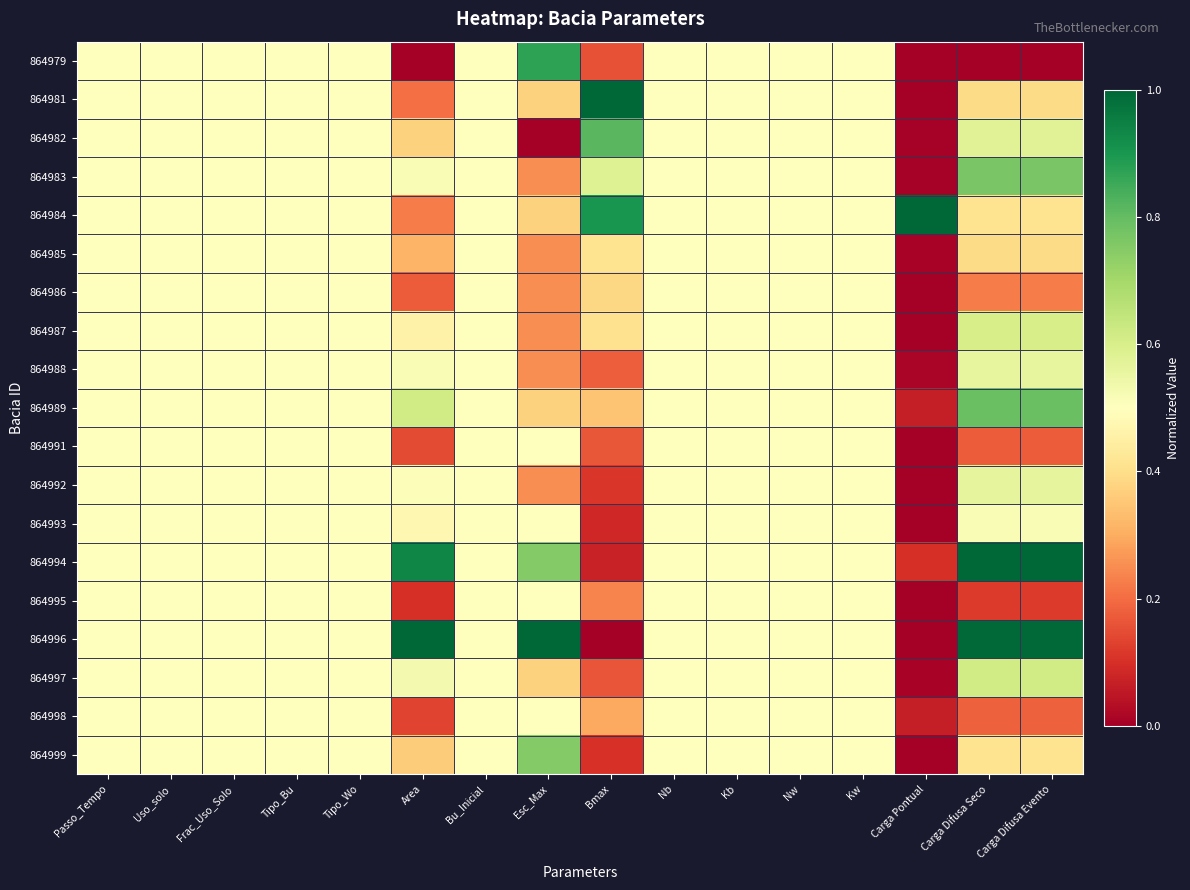

Reading left to right, extract all data points from this chart.

864979: Passo_Tempo=0.5	Uso_solo=0.5	Frac_Uso_Solo=0.5	Tipo_Bu=0.5	Tipo_Wo=0.5	Area=0.0	Bu_Inicial=0.5	Esc_Max=0.9	Bmax=0.2	Nb=0.5	Kb=0.5	Nw=0.5	Kw=0.5	Carga Pontual=0.0	Carga Difusa Seco=0.0	Carga Difusa Evento=0.0
864981: Passo_Tempo=0.5	Uso_solo=0.5	Frac_Uso_Solo=0.5	Tipo_Bu=0.5	Tipo_Wo=0.5	Area=0.2	Bu_Inicial=0.5	Esc_Max=0.4	Bmax=1.0	Nb=0.5	Kb=0.5	Nw=0.5	Kw=0.5	Carga Pontual=0.0	Carga Difusa Seco=0.4	Carga Difusa Evento=0.4
864982: Passo_Tempo=0.5	Uso_solo=0.5	Frac_Uso_Solo=0.5	Tipo_Bu=0.5	Tipo_Wo=0.5	Area=0.4	Bu_Inicial=0.5	Esc_Max=0.0	Bmax=0.8	Nb=0.5	Kb=0.5	Nw=0.5	Kw=0.5	Carga Pontual=0.0	Carga Difusa Seco=0.6	Carga Difusa Evento=0.6
864983: Passo_Tempo=0.5	Uso_solo=0.5	Frac_Uso_Solo=0.5	Tipo_Bu=0.5	Tipo_Wo=0.5	Area=0.5	Bu_Inicial=0.5	Esc_Max=0.2	Bmax=0.6	Nb=0.5	Kb=0.5	Nw=0.5	Kw=0.5	Carga Pontual=0.0	Carga Difusa Seco=0.8	Carga Difusa Evento=0.8
864984: Passo_Tempo=0.5	Uso_solo=0.5	Frac_Uso_Solo=0.5	Tipo_Bu=0.5	Tipo_Wo=0.5	Area=0.2	Bu_Inicial=0.5	Esc_Max=0.4	Bmax=0.9	Nb=0.5	Kb=0.5	Nw=0.5	Kw=0.5	Carga Pontual=1.0	Carga Difusa Seco=0.4	Carga Difusa Evento=0.4
864985: Passo_Tempo=0.5	Uso_solo=0.5	Frac_Uso_Solo=0.5	Tipo_Bu=0.5	Tipo_Wo=0.5	Area=0.3	Bu_Inicial=0.5	Esc_Max=0.2	Bmax=0.4	Nb=0.5	Kb=0.5	Nw=0.5	Kw=0.5	Carga Pontual=0.0	Carga Difusa Seco=0.4	Carga Difusa Evento=0.4
864986: Passo_Tempo=0.5	Uso_solo=0.5	Frac_Uso_Solo=0.5	Tipo_Bu=0.5	Tipo_Wo=0.5	Area=0.2	Bu_Inicial=0.5	Esc_Max=0.2	Bmax=0.4	Nb=0.5	Kb=0.5	Nw=0.5	Kw=0.5	Carga Pontual=0.0	Carga Difusa Seco=0.2	Carga Difusa Evento=0.2
864987: Passo_Tempo=0.5	Uso_solo=0.5	Frac_Uso_Solo=0.5	Tipo_Bu=0.5	Tipo_Wo=0.5	Area=0.5	Bu_Inicial=0.5	Esc_Max=0.2	Bmax=0.4	Nb=0.5	Kb=0.5	Nw=0.5	Kw=0.5	Carga Pontual=0.0	Carga Difusa Seco=0.6	Carga Difusa Evento=0.6
864988: Passo_Tempo=0.5	Uso_solo=0.5	Frac_Uso_Solo=0.5	Tipo_Bu=0.5	Tipo_Wo=0.5	Area=0.5	Bu_Inicial=0.5	Esc_Max=0.2	Bmax=0.2	Nb=0.5	Kb=0.5	Nw=0.5	Kw=0.5	Carga Pontual=0.0	Carga Difusa Seco=0.6	Carga Difusa Evento=0.6
864989: Passo_Tempo=0.5	Uso_solo=0.5	Frac_Uso_Solo=0.5	Tipo_Bu=0.5	Tipo_Wo=0.5	Area=0.6	Bu_Inicial=0.5	Esc_Max=0.4	Bmax=0.3	Nb=0.5	Kb=0.5	Nw=0.5	Kw=0.5	Carga Pontual=0.1	Carga Difusa Seco=0.8	Carga Difusa Evento=0.8
864991: Passo_Tempo=0.5	Uso_solo=0.5	Frac_Uso_Solo=0.5	Tipo_Bu=0.5	Tipo_Wo=0.5	Area=0.1	Bu_Inicial=0.5	Esc_Max=0.5	Bmax=0.2	Nb=0.5	Kb=0.5	Nw=0.5	Kw=0.5	Carga Pontual=0.0	Carga Difusa Seco=0.2	Carga Difusa Evento=0.2
864992: Passo_Tempo=0.5	Uso_solo=0.5	Frac_Uso_Solo=0.5	Tipo_Bu=0.5	Tipo_Wo=0.5	Area=0.5	Bu_Inicial=0.5	Esc_Max=0.2	Bmax=0.1	Nb=0.5	Kb=0.5	Nw=0.5	Kw=0.5	Carga Pontual=0.0	Carga Difusa Seco=0.6	Carga Difusa Evento=0.6
864993: Passo_Tempo=0.5	Uso_solo=0.5	Frac_Uso_Solo=0.5	Tipo_Bu=0.5	Tipo_Wo=0.5	Area=0.5	Bu_Inicial=0.5	Esc_Max=0.5	Bmax=0.1	Nb=0.5	Kb=0.5	Nw=0.5	Kw=0.5	Carga Pontual=0.0	Carga Difusa Seco=0.5	Carga Difusa Evento=0.5
864994: Passo_Tempo=0.5	Uso_solo=0.5	Frac_Uso_Solo=0.5	Tipo_Bu=0.5	Tipo_Wo=0.5	Area=0.9	Bu_Inicial=0.5	Esc_Max=0.8	Bmax=0.1	Nb=0.5	Kb=0.5	Nw=0.5	Kw=0.5	Carga Pontual=0.1	Carga Difusa Seco=1.0	Carga Difusa Evento=1.0
864995: Passo_Tempo=0.5	Uso_solo=0.5	Frac_Uso_Solo=0.5	Tipo_Bu=0.5	Tipo_Wo=0.5	Area=0.1	Bu_Inicial=0.5	Esc_Max=0.5	Bmax=0.2	Nb=0.5	Kb=0.5	Nw=0.5	Kw=0.5	Carga Pontual=0.0	Carga Difusa Seco=0.1	Carga Difusa Evento=0.1
864996: Passo_Tempo=0.5	Uso_solo=0.5	Frac_Uso_Solo=0.5	Tipo_Bu=0.5	Tipo_Wo=0.5	Area=1.0	Bu_Inicial=0.5	Esc_Max=1.0	Bmax=0.0	Nb=0.5	Kb=0.5	Nw=0.5	Kw=0.5	Carga Pontual=0.0	Carga Difusa Seco=1.0	Carga Difusa Evento=1.0
864997: Passo_Tempo=0.5	Uso_solo=0.5	Frac_Uso_Solo=0.5	Tipo_Bu=0.5	Tipo_Wo=0.5	Area=0.5	Bu_Inicial=0.5	Esc_Max=0.4	Bmax=0.2	Nb=0.5	Kb=0.5	Nw=0.5	Kw=0.5	Carga Pontual=0.0	Carga Difusa Seco=0.6	Carga Difusa Evento=0.6
864998: Passo_Tempo=0.5	Uso_solo=0.5	Frac_Uso_Solo=0.5	Tipo_Bu=0.5	Tipo_Wo=0.5	Area=0.1	Bu_Inicial=0.5	Esc_Max=0.5	Bmax=0.3	Nb=0.5	Kb=0.5	Nw=0.5	Kw=0.5	Carga Pontual=0.1	Carga Difusa Seco=0.2	Carga Difusa Evento=0.2
864999: Passo_Tempo=0.5	Uso_solo=0.5	Frac_Uso_Solo=0.5	Tipo_Bu=0.5	Tipo_Wo=0.5	Area=0.4	Bu_Inicial=0.5	Esc_Max=0.8	Bmax=0.1	Nb=0.5	Kb=0.5	Nw=0.5	Kw=0.5	Carga Pontual=0.0	Carga Difusa Seco=0.4	Carga Difusa Evento=0.4